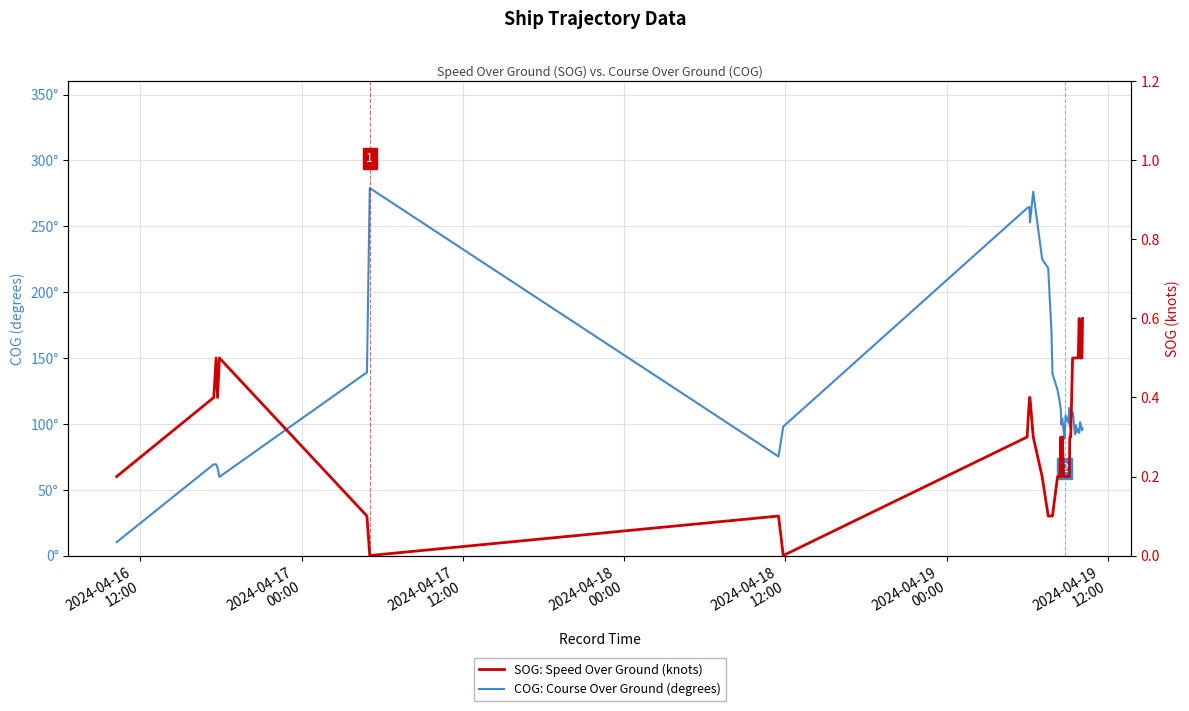

Is it true that COG: Course Over Ground (degrees) equals 453.0 at 10?

False